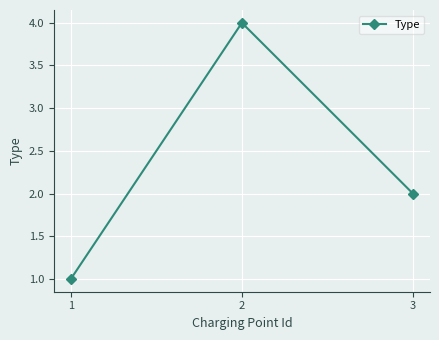

Reading left to right, extract all data points from this chart.

1=1	2=4	3=2